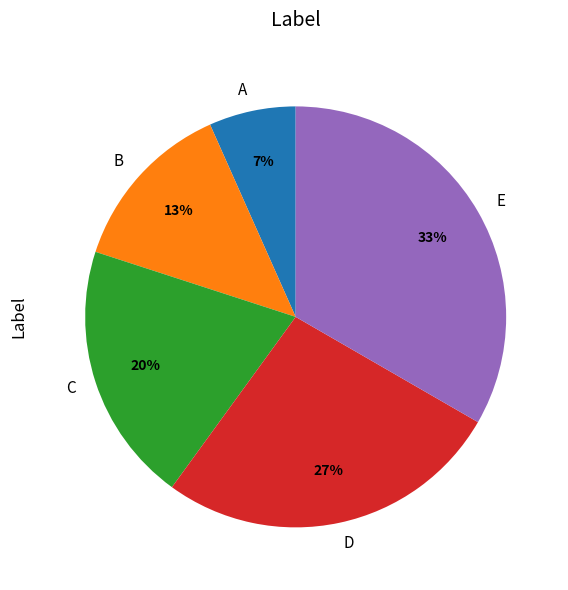

Rank the categories by value from lowest to highest.

A, B, C, D, E